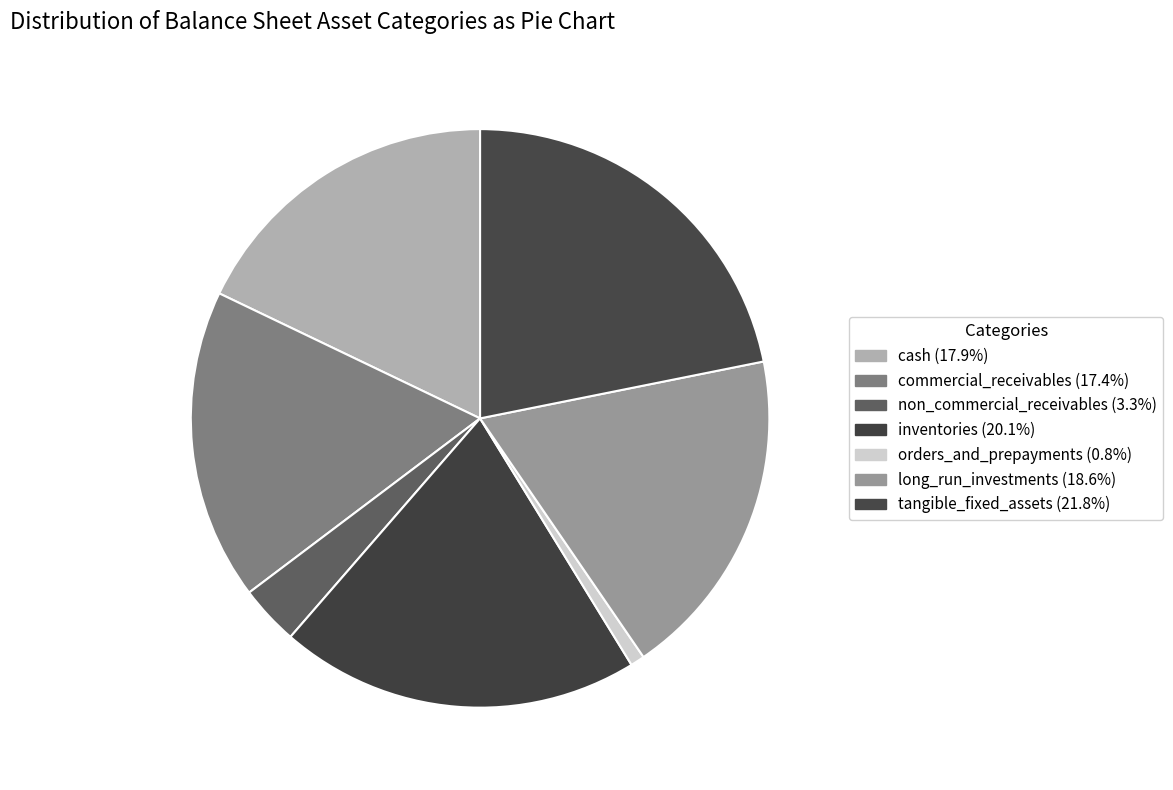

To the nearest percent, what is the difference between the largest and smallest slice percentages?

21%